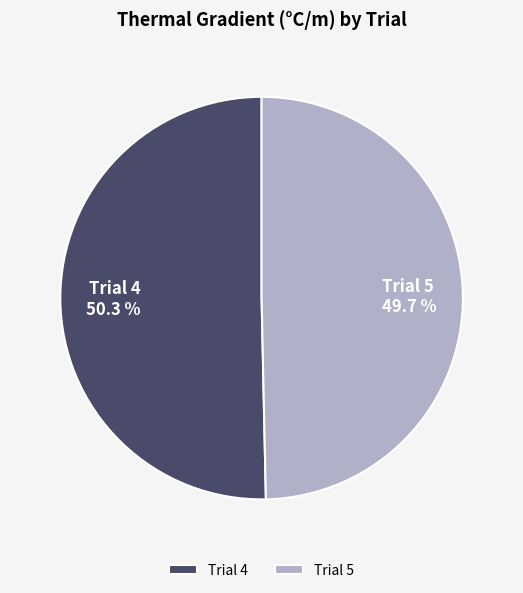

Which has a higher value, Trial 5 or Trial 4?

Trial 4